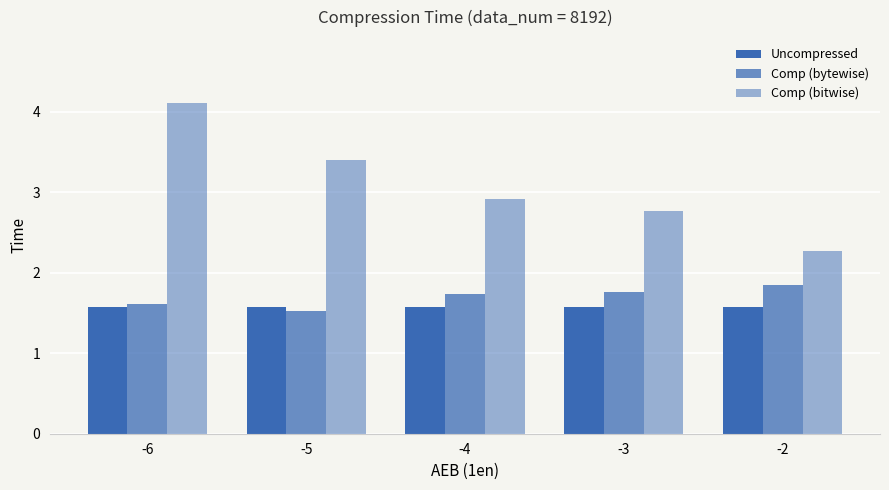

What is the sum of all Comp (bitwise) values?

15.5